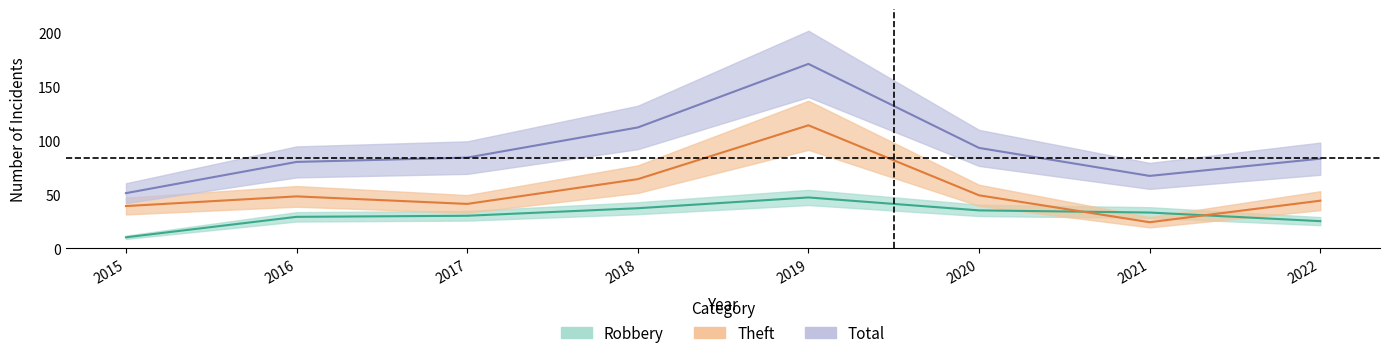

How many data points in Total are above 84?

3